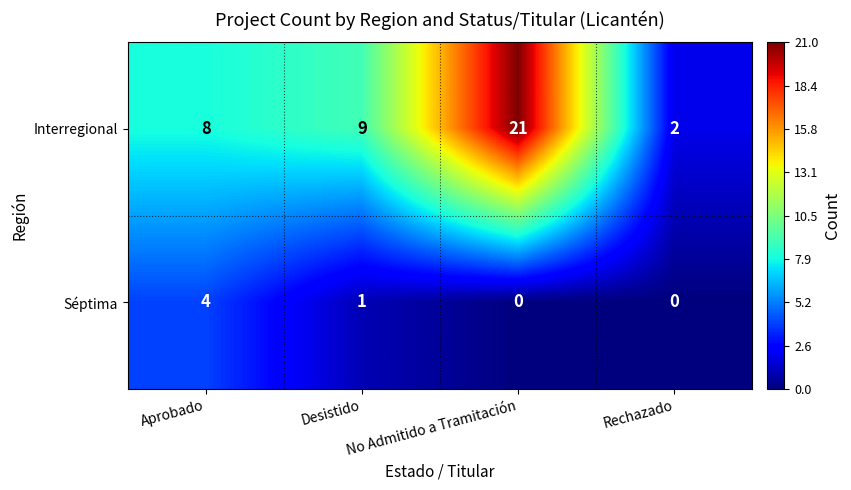

List the series in order of their overall mean, lowest first.

Séptima, Interregional